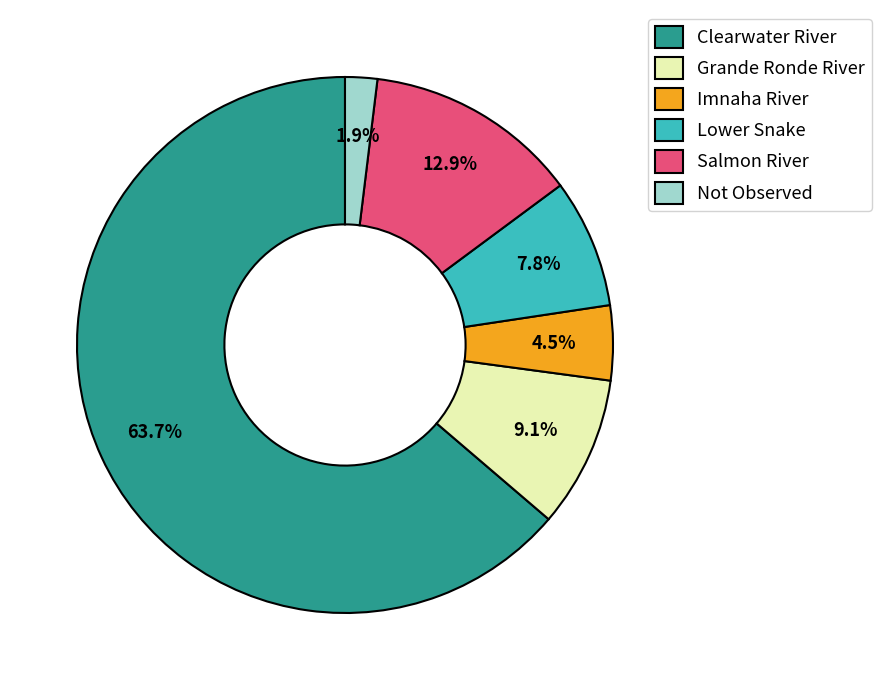

Which category has the biggest portion of the pie?

Clearwater River